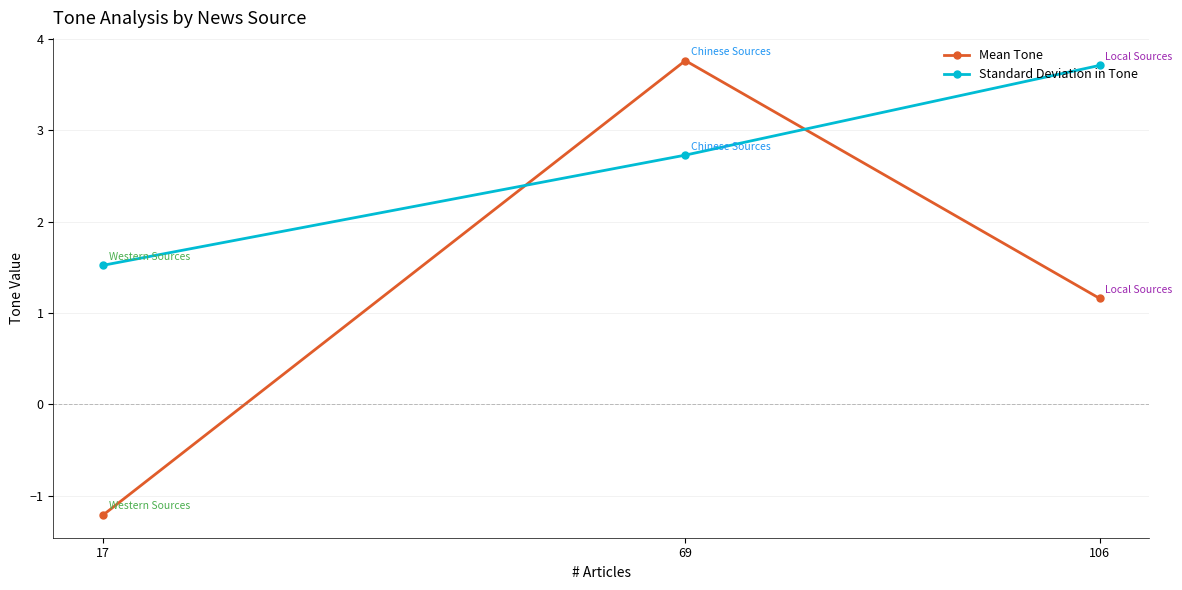

What is the average value of the Standard Deviation in Tone series?

2.7